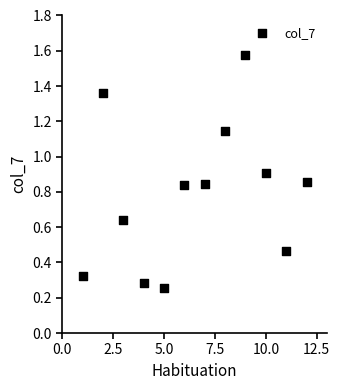

What is the range of X values (max minus min)?

11.0